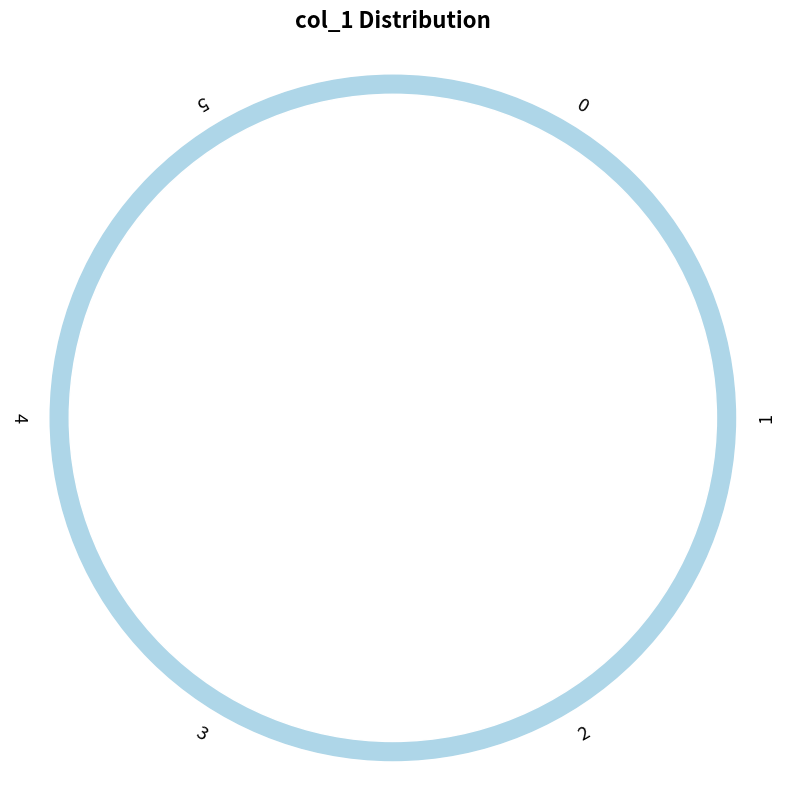

The 3 slice represents 20% of the pie. True or false?

True